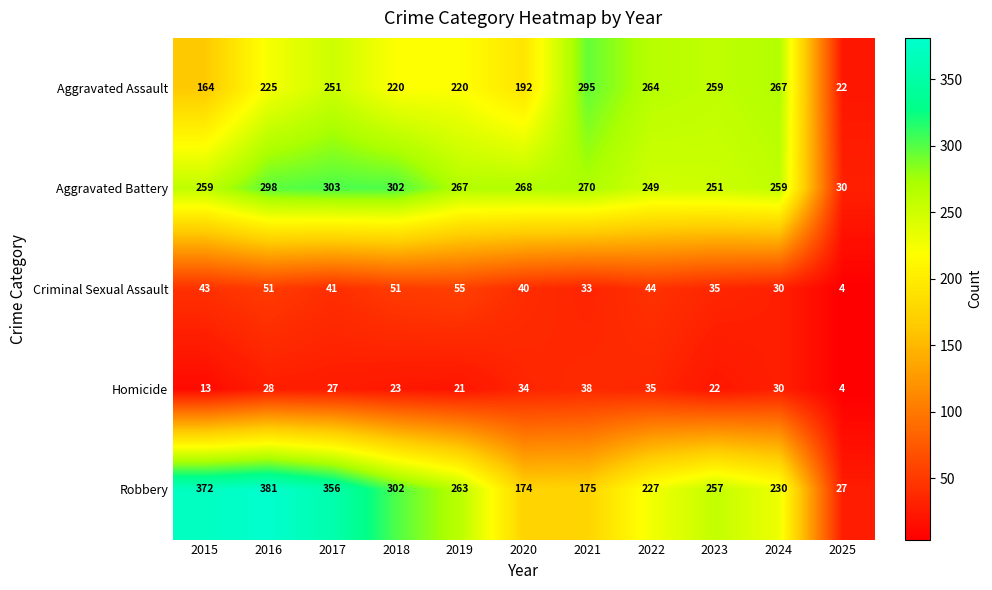

What is the total value across all series at 2020?

708